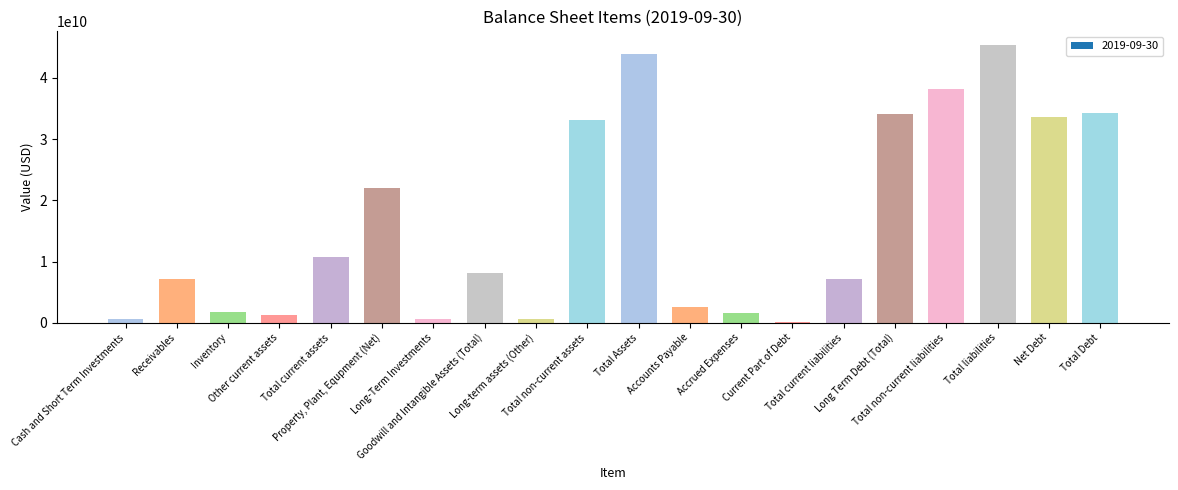

List the labels in order of value, smallest first.

Current Part of Debt, Cash and Short Term Investments, Long-Term Investments, Long-term assets (Other), Other current assets, Accrued Expenses, Inventory, Accounts Payable, Total current liabilities, Receivables, Goodwill and Intangible Assets (Total), Total current assets, Property, Plant, Equpment (Net), Total non-current assets, Net Debt, Long Term Debt (Total), Total Debt, Total non-current liabilities, Total Assets, Total liabilities